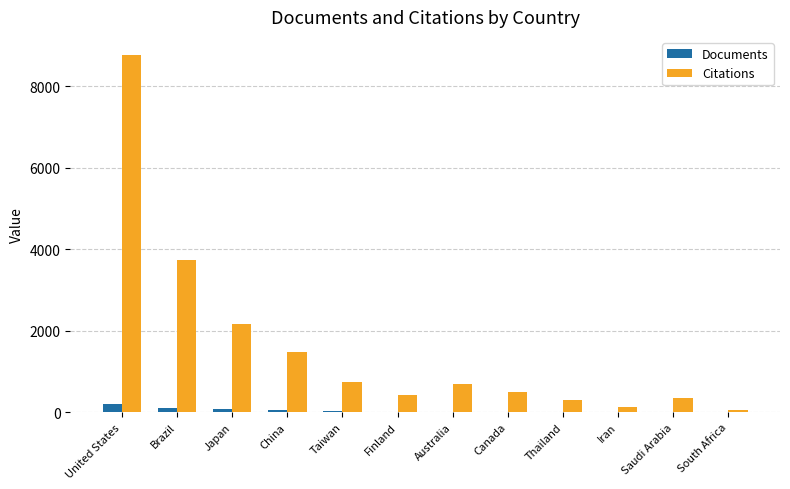

Is it true that Citations equals 1122 at Taiwan?

False